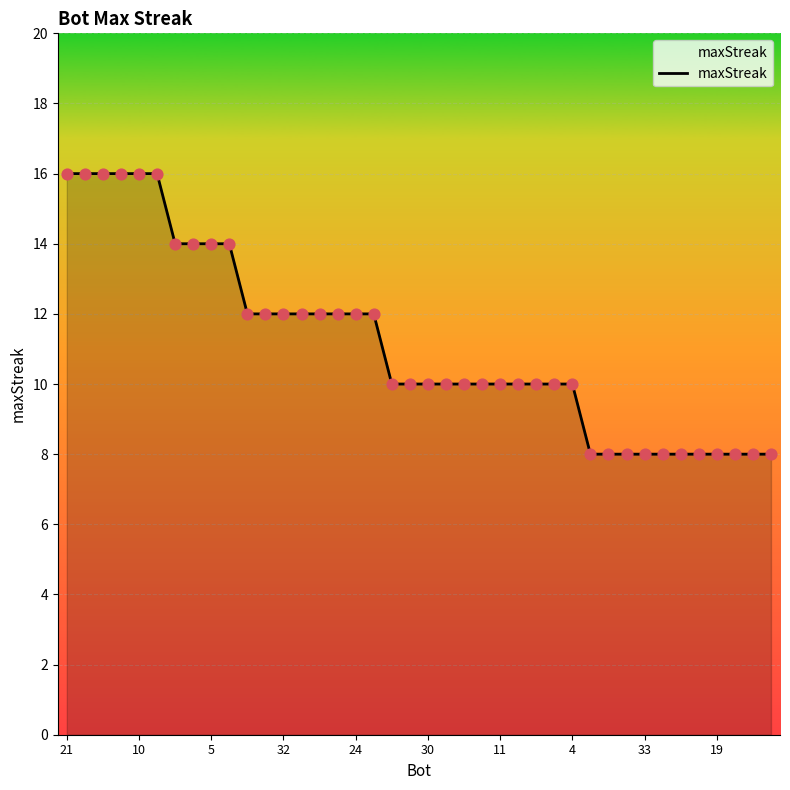

What is the greatest value displayed?

16